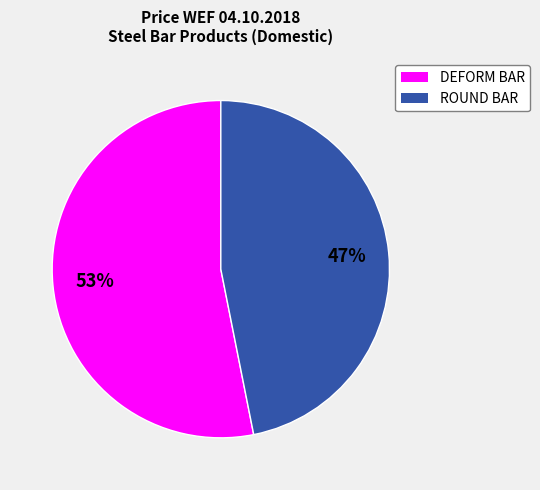

What is the smallest slice in the pie chart?

ROUND BAR